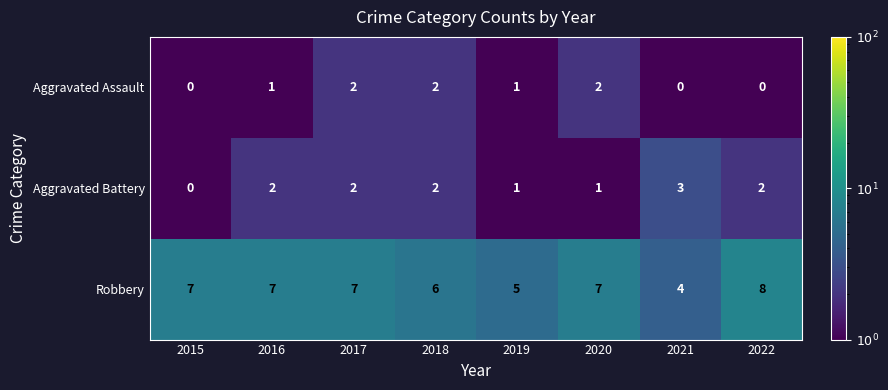

What is the greatest value displayed?

8